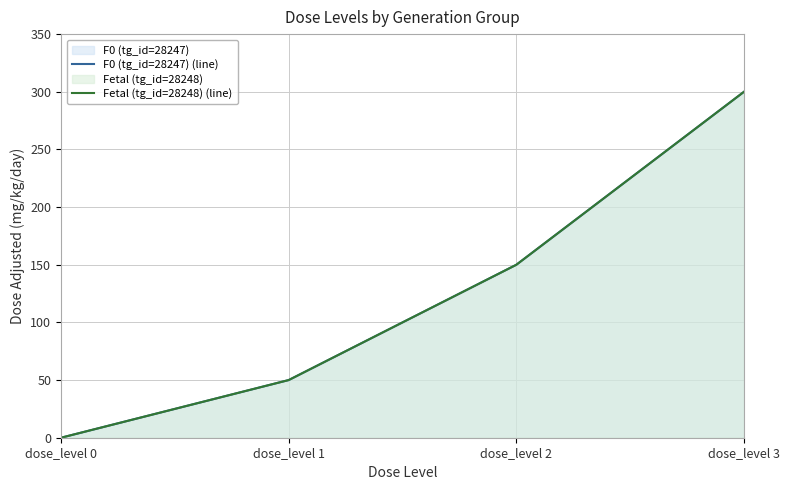

What is the approximate value of F0 (tg_id=28247) (line) at dose_level 3, to the nearest 5?

300